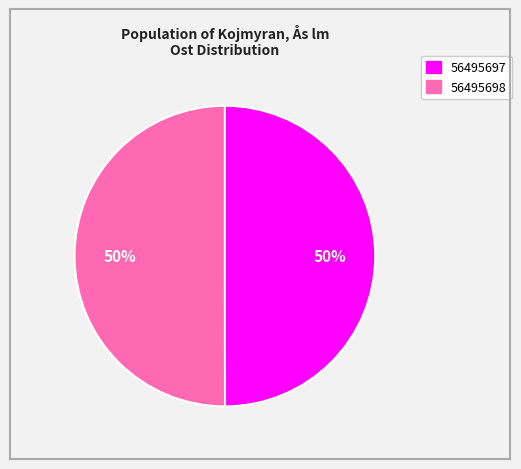

To the nearest percent, what portion does 56495698 represent?

50%